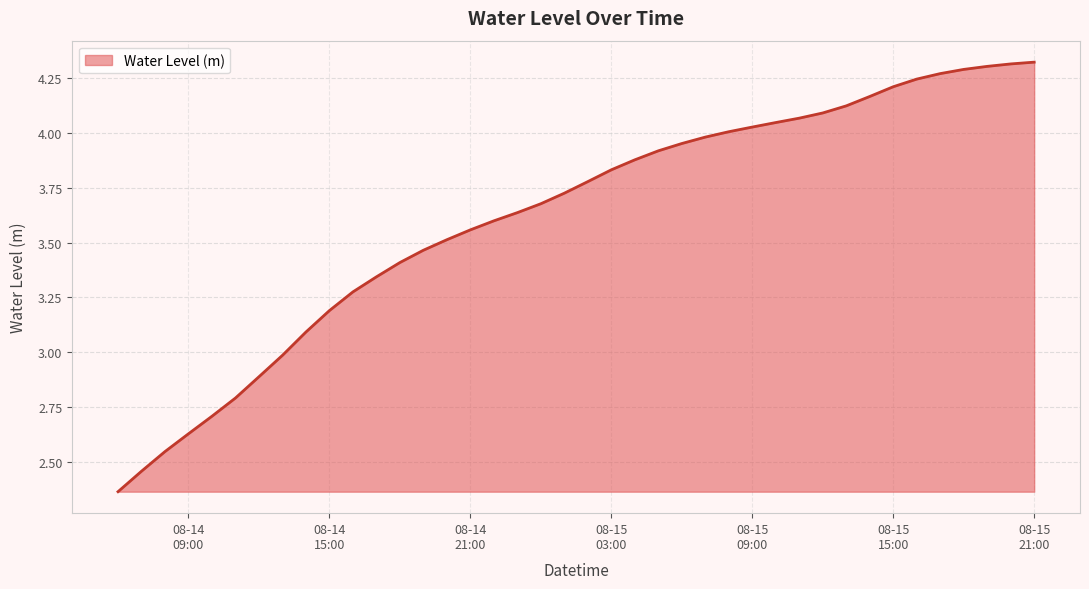

What is the difference between the maximum and minimum values?

2.0